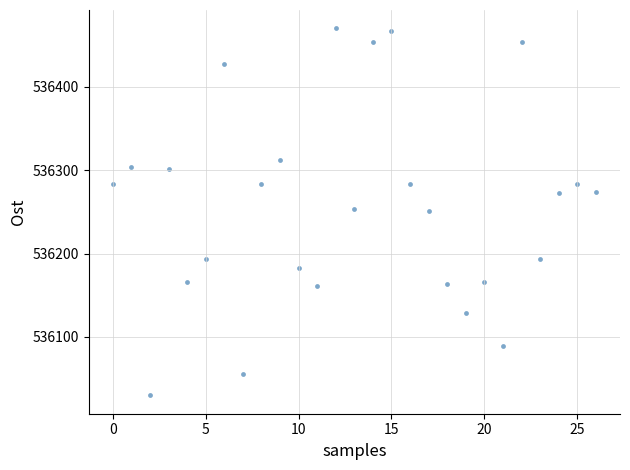

How many points are shown in the scatter plot?

27